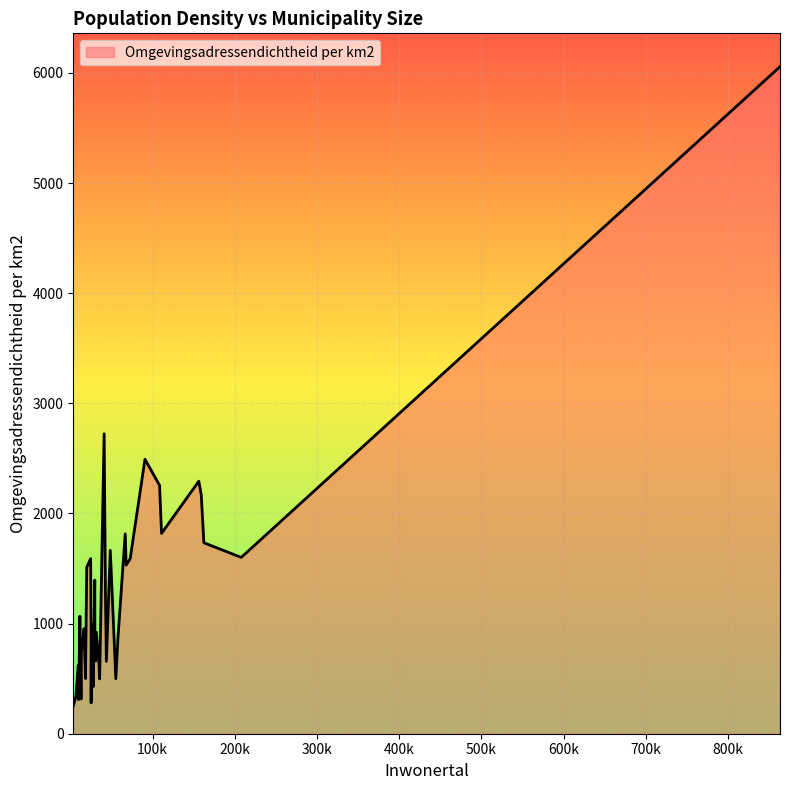

How many interior local valleys (lower than both neighbors) does the data have?

12